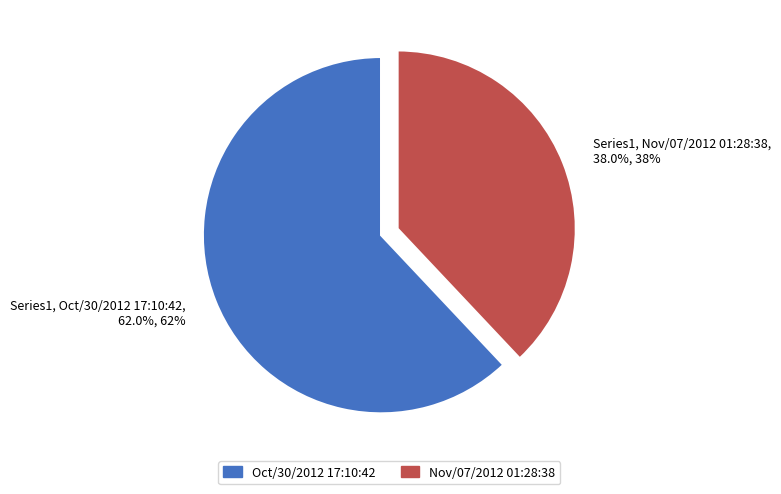

How many segments does this pie chart have?

2